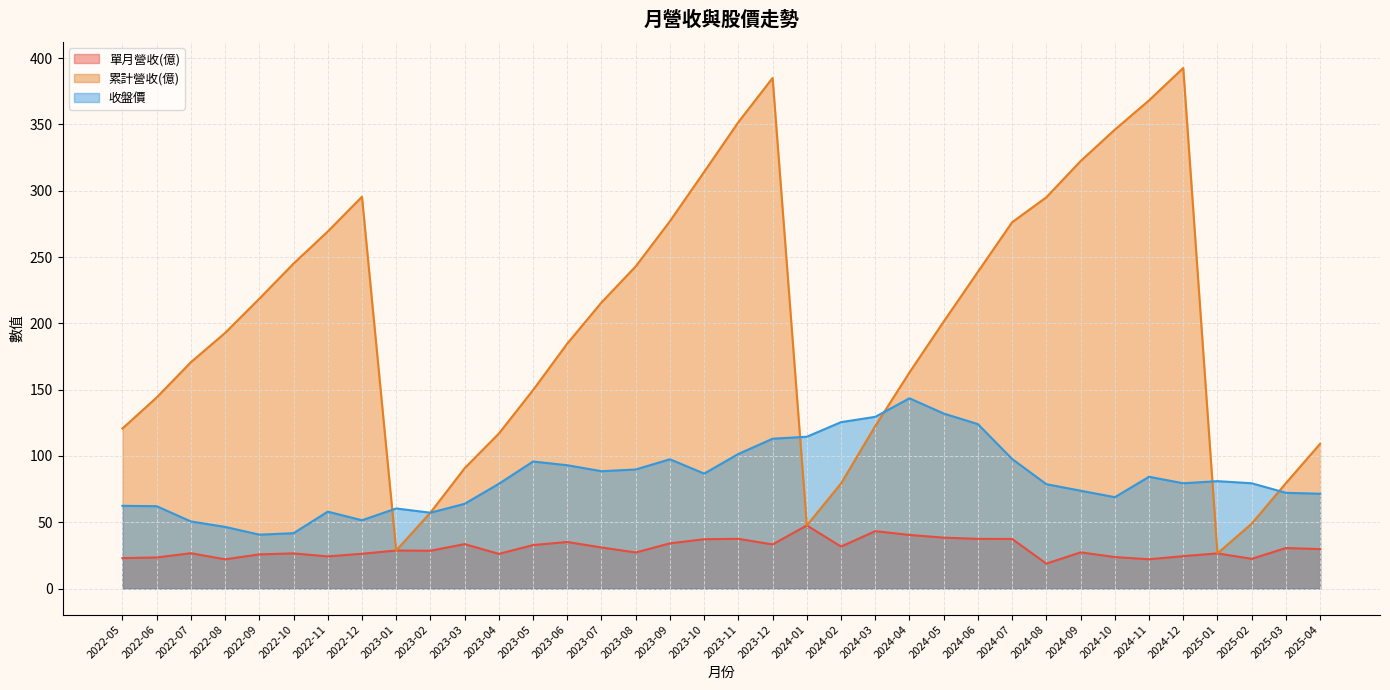

How many interior local valleys does the 收盤價 series have?

7